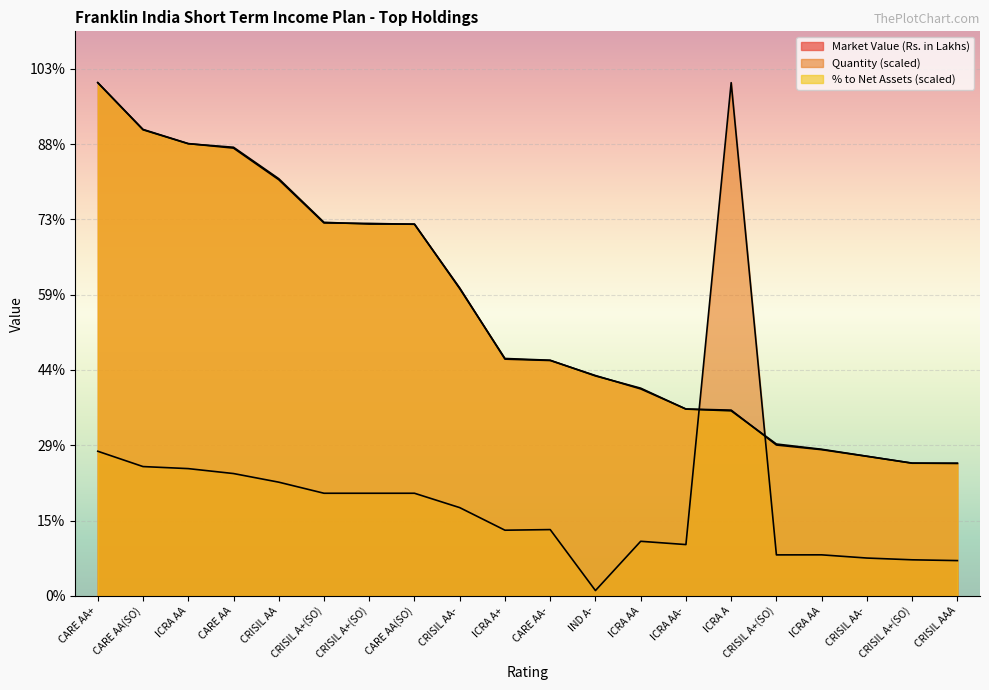

What is the smallest value displayed?

354.4